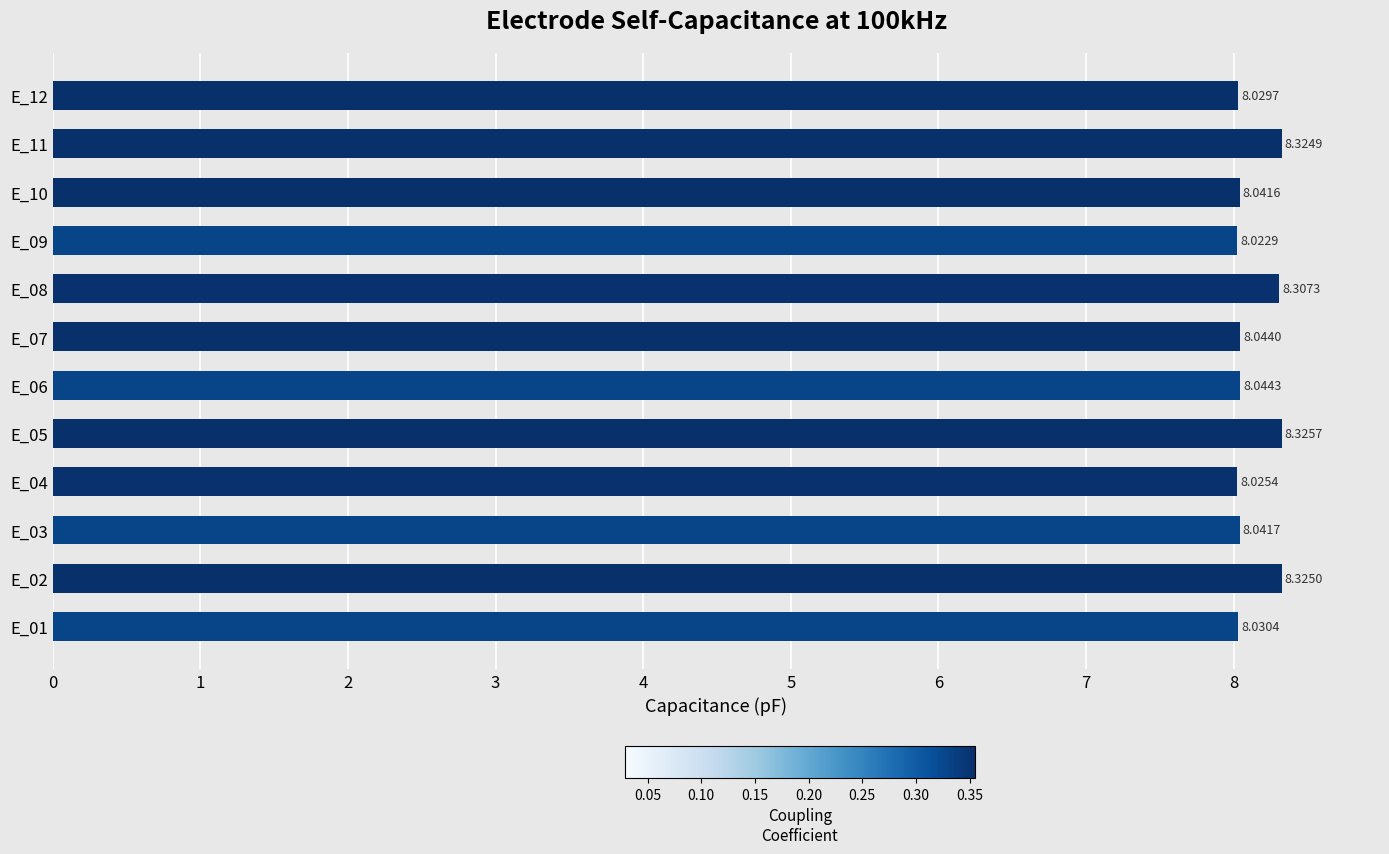

List the labels in order of value, largest first.

E_05, E_02, E_11, E_08, E_06, E_07, E_03, E_10, E_01, E_12, E_04, E_09